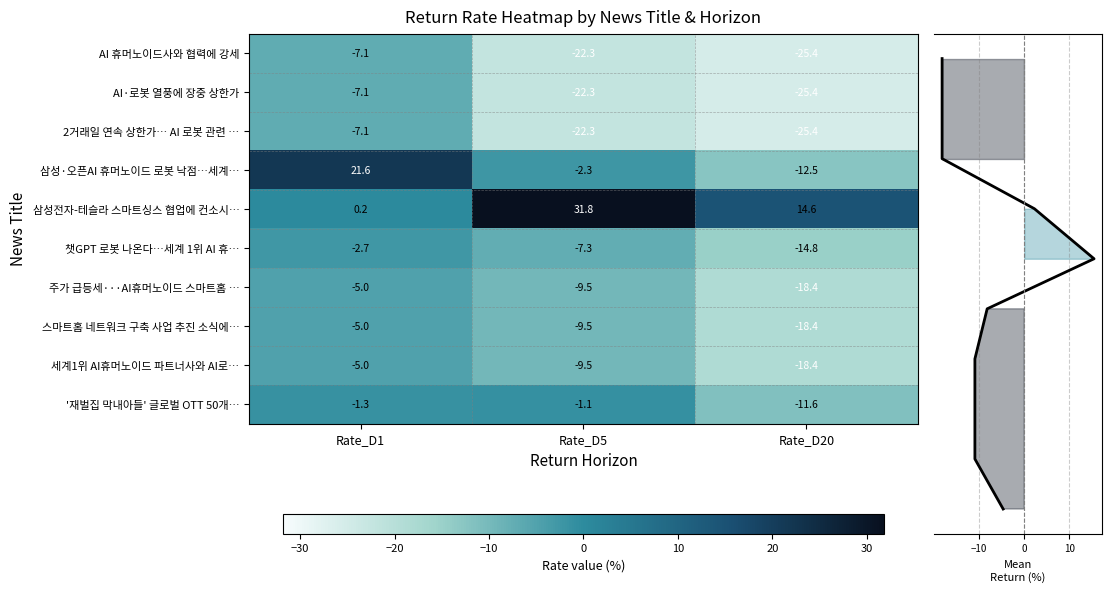

How many values in Rate_D1 are above zero?

2